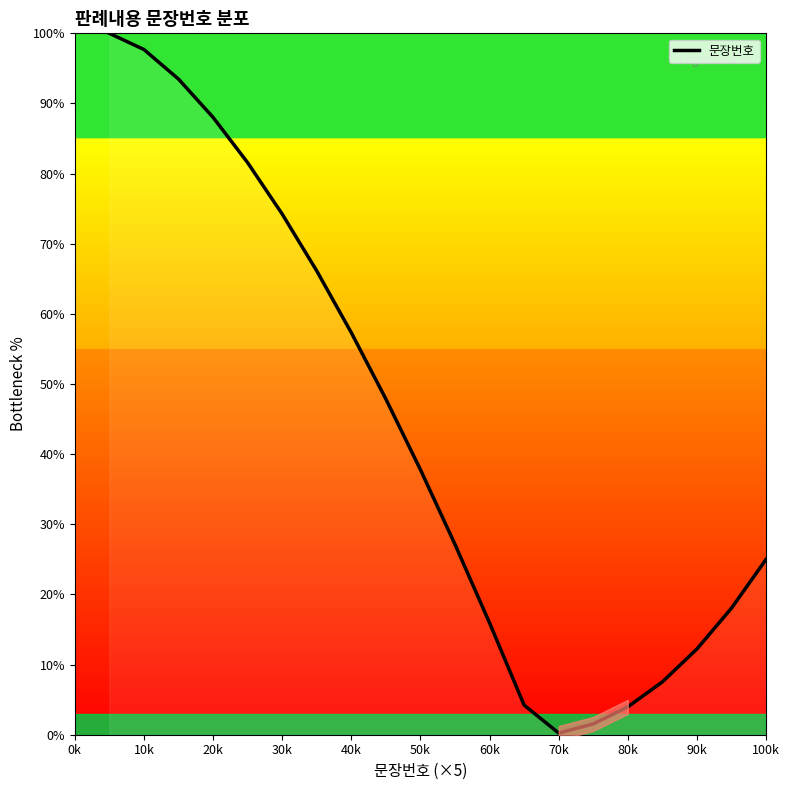

True or false: 문장번호 has a value of 12.2 at 90k.

True